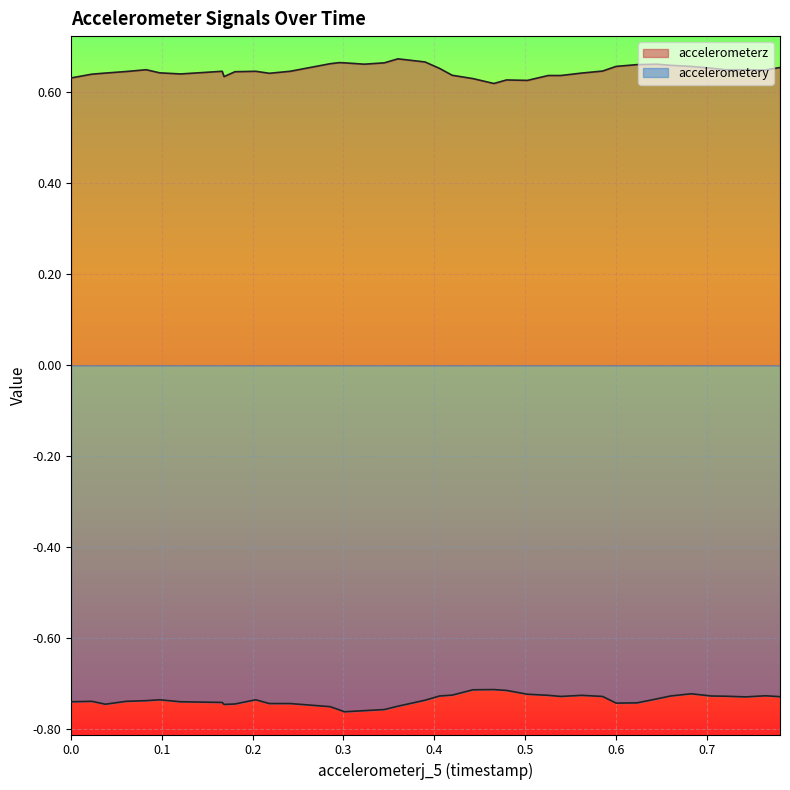

How many lines are shown in the chart?

2